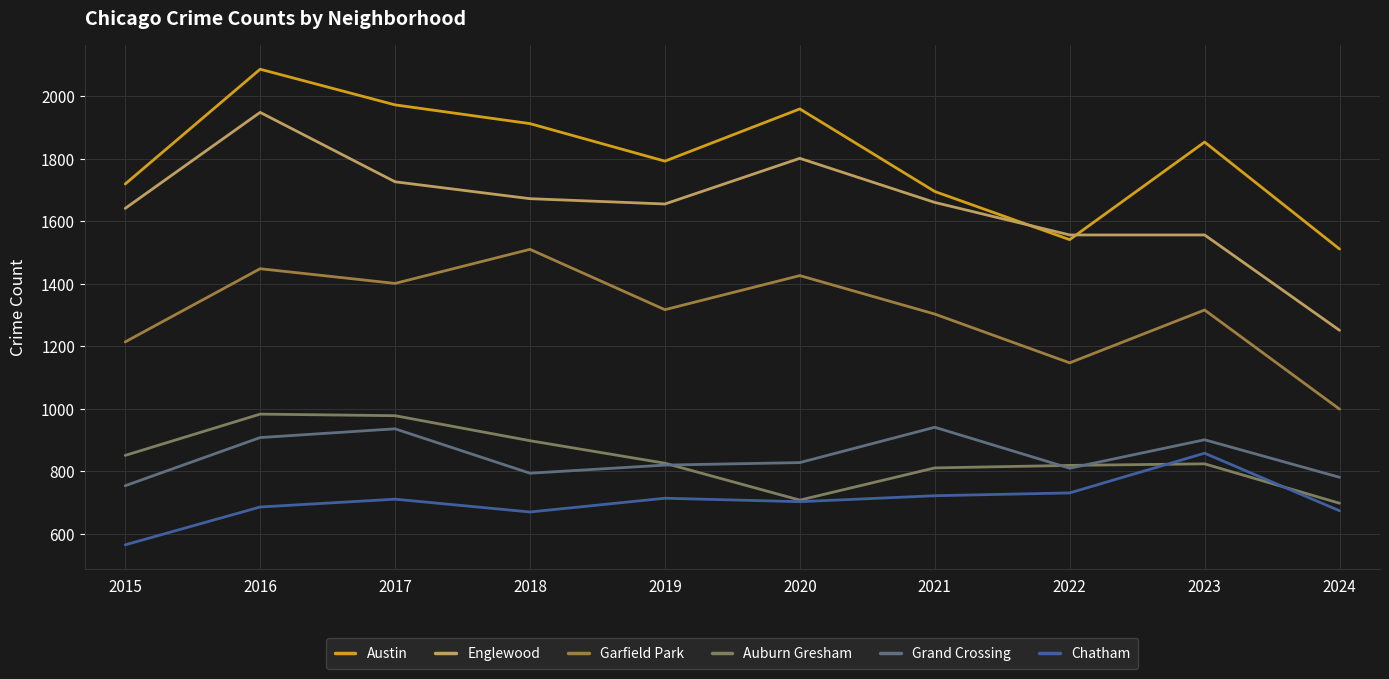

What is the spread (max minus min) of values at 2023?

1029